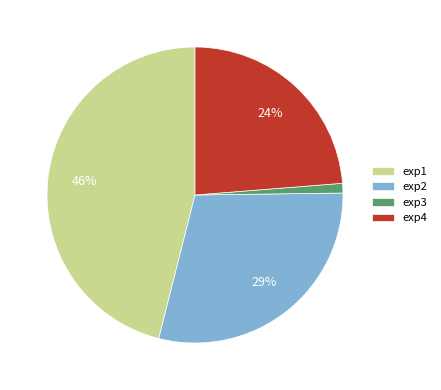

True or false: exp1 accounts for 46% of the total.

True